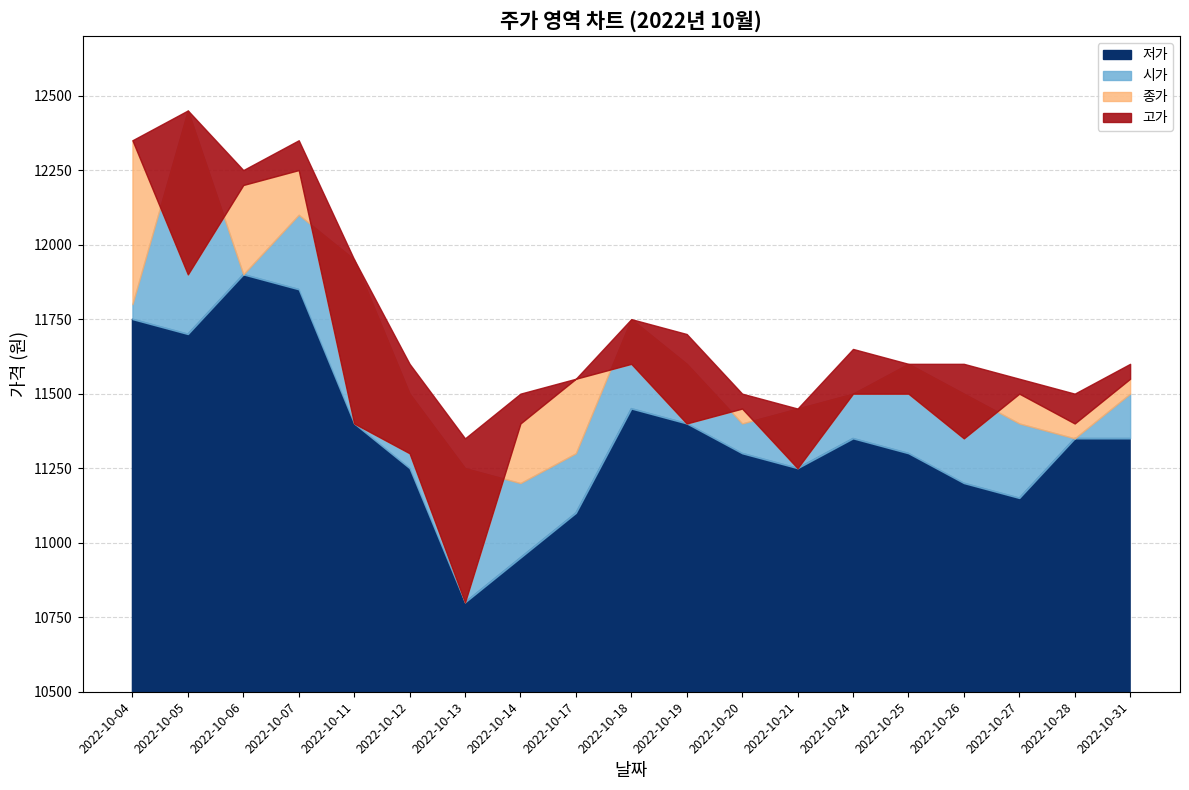

Which series ends up on top after the final intersection of 종가 and 시가?

종가